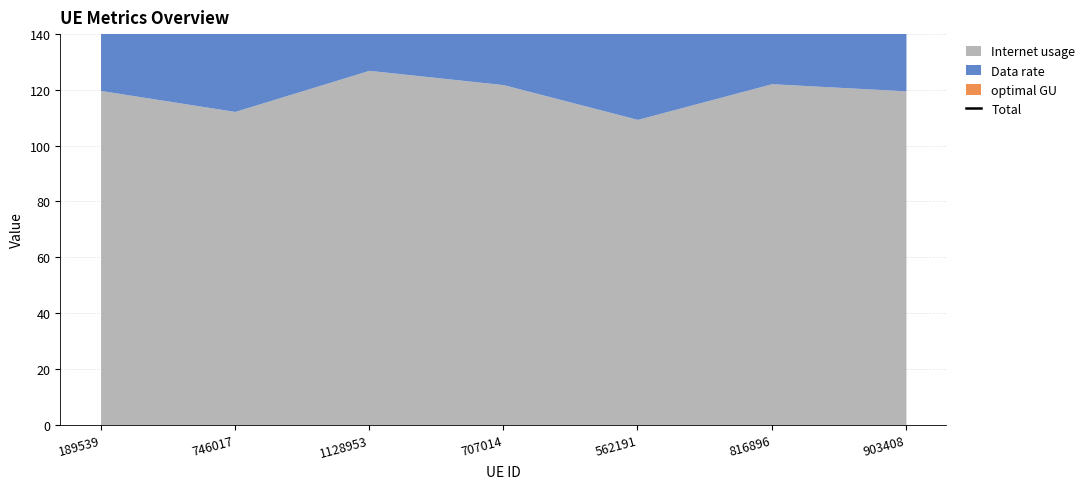

List the labels in order of value, smallest first.

562191, 746017, 903408, 189539, 707014, 816896, 1128953